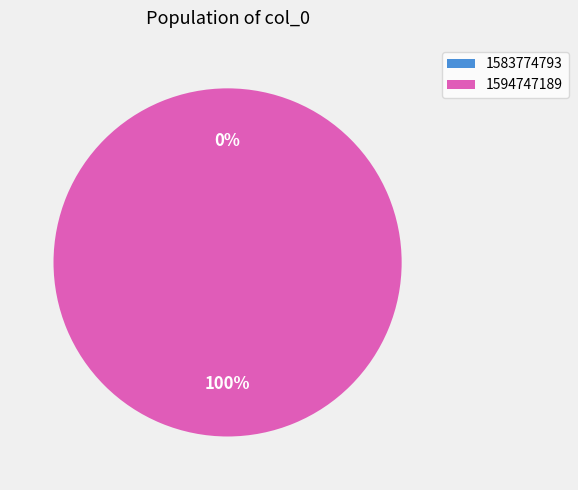

Which slice is the largest?

1594747189